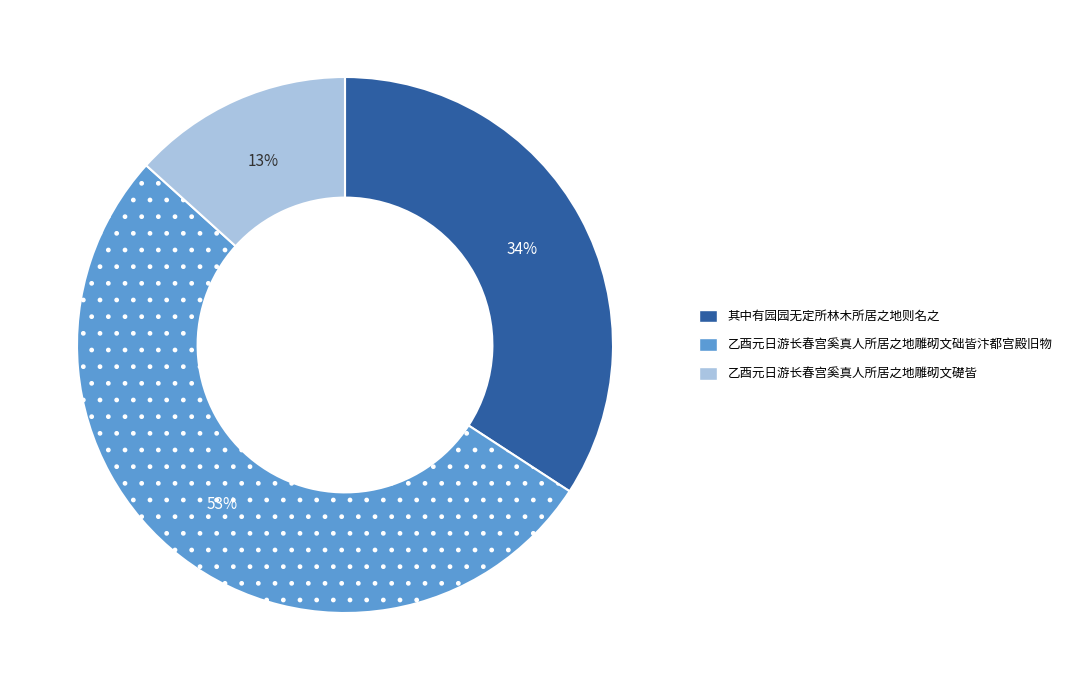

To the nearest percent, what portion does 乙酉元日游长春宫奚真人所居之地雕砌文础皆汴都宫殿旧物 represent?

53%